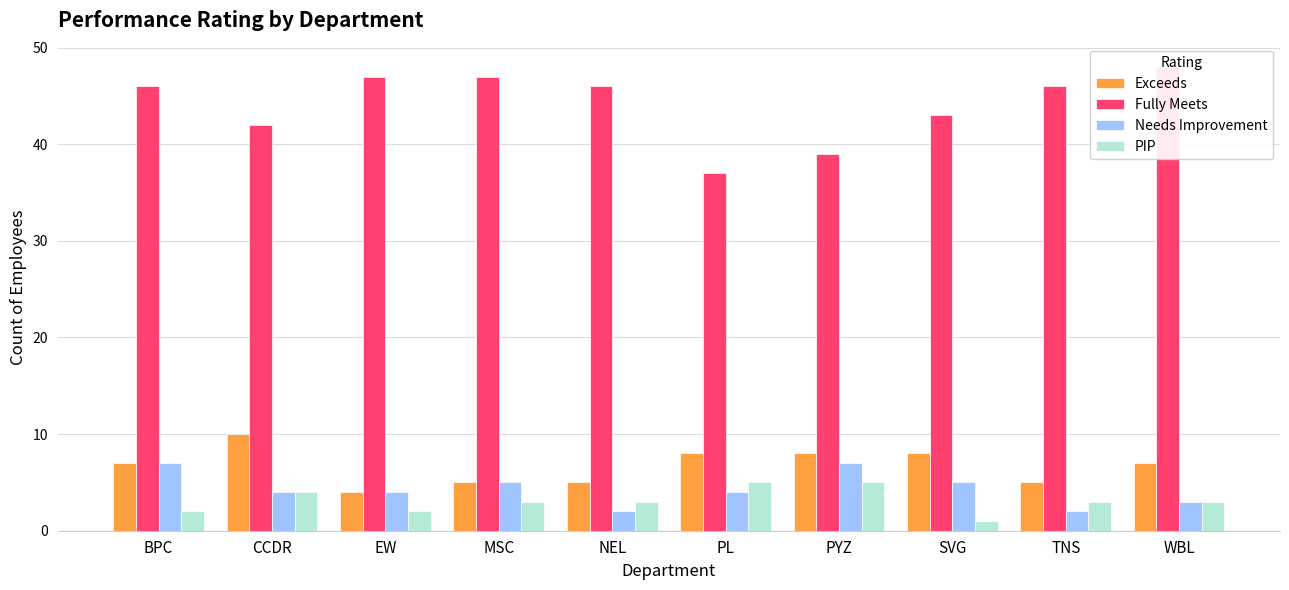

Reading left to right, list all the values displayed in this chart.

Exceeds: BPC=7	CCDR=10	EW=4	MSC=5	NEL=5	PL=8	PYZ=8	SVG=8	TNS=5	WBL=7
Fully Meets: BPC=46	CCDR=42	EW=47	MSC=47	NEL=46	PL=37	PYZ=39	SVG=43	TNS=46	WBL=48
Needs Improvement: BPC=7	CCDR=4	EW=4	MSC=5	NEL=2	PL=4	PYZ=7	SVG=5	TNS=2	WBL=3
PIP: BPC=2	CCDR=4	EW=2	MSC=3	NEL=3	PL=5	PYZ=5	SVG=1	TNS=3	WBL=3